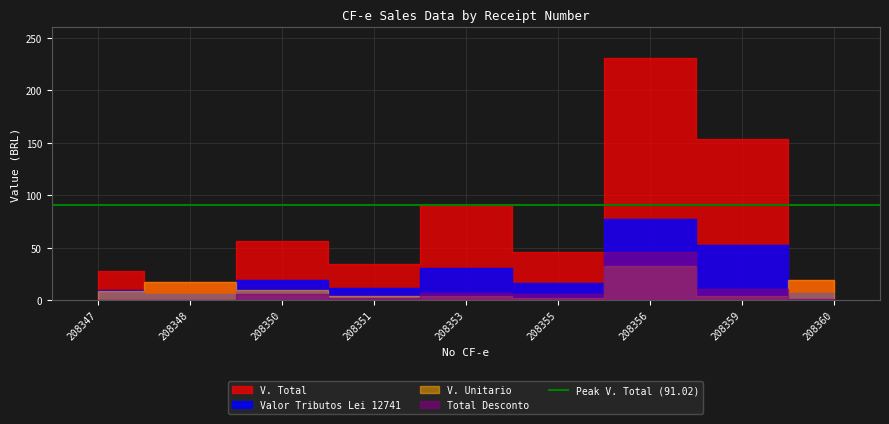

Where does the V. Total series first go above 45?

208350